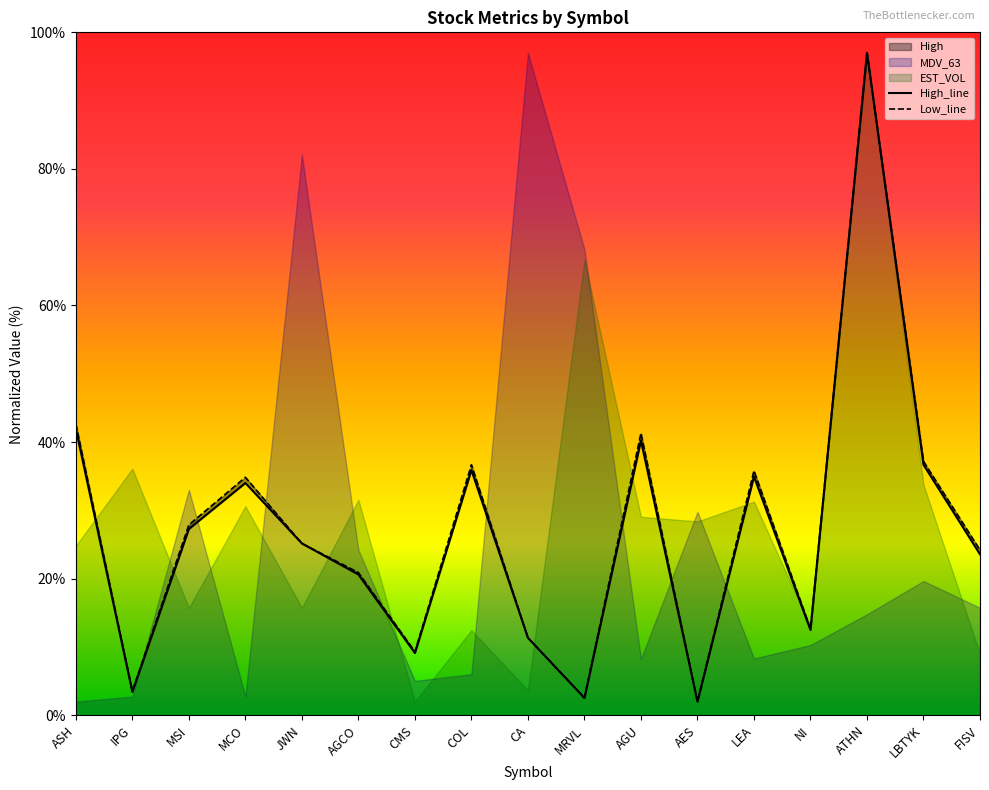

Which has a higher value, CMS or MCO?

MCO